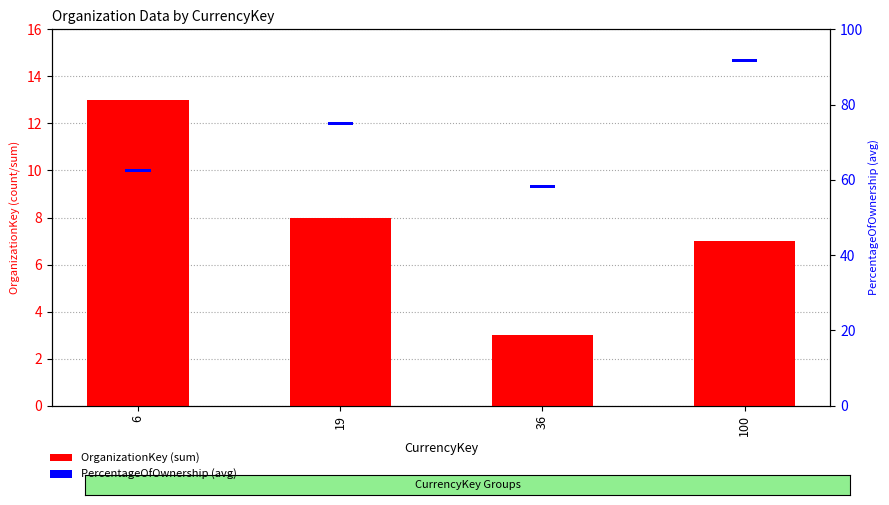

Does the chart contain any negative values?

No